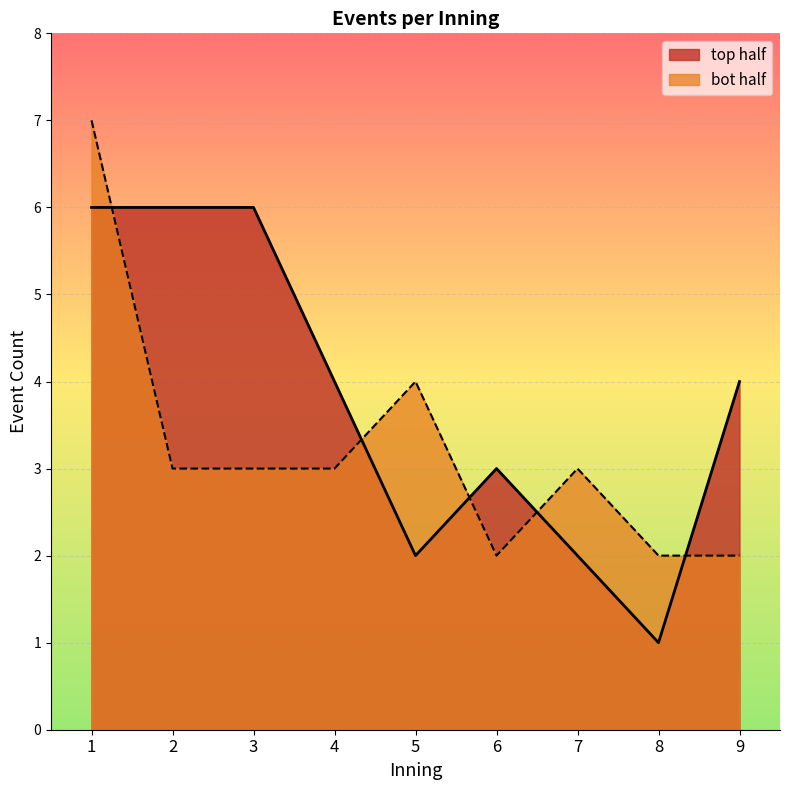

How many values in the bot_half_events series are below 3?

3